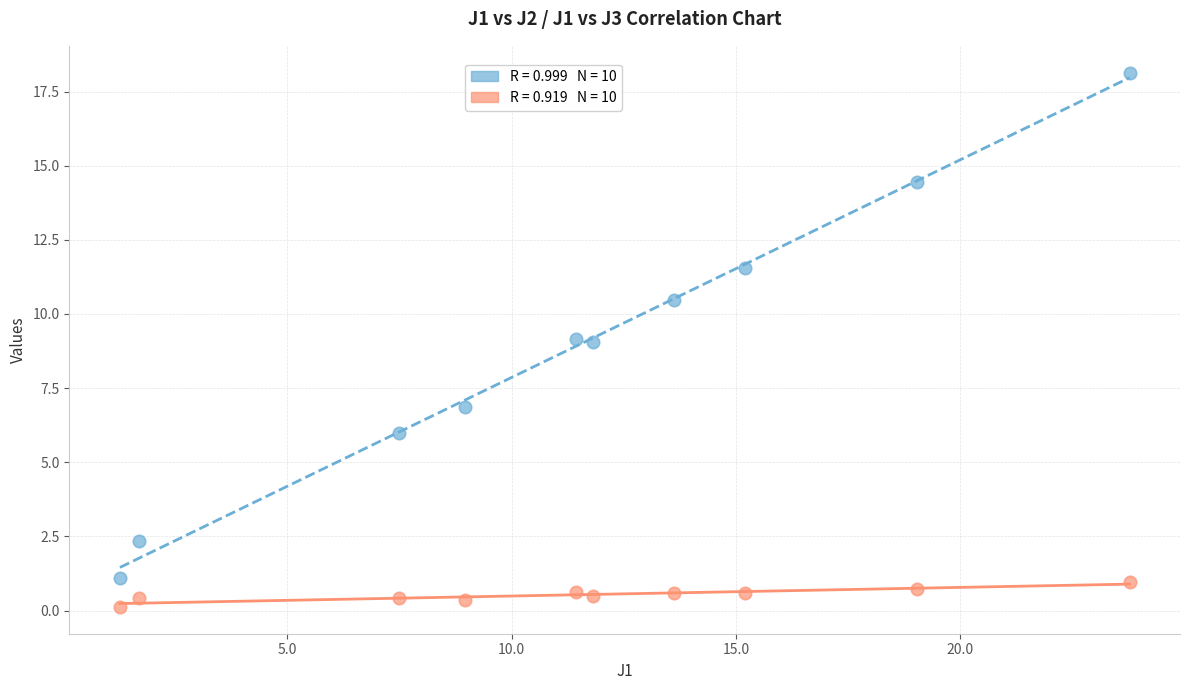

Across all data points, what is the range of X values (max minus min)?

22.5